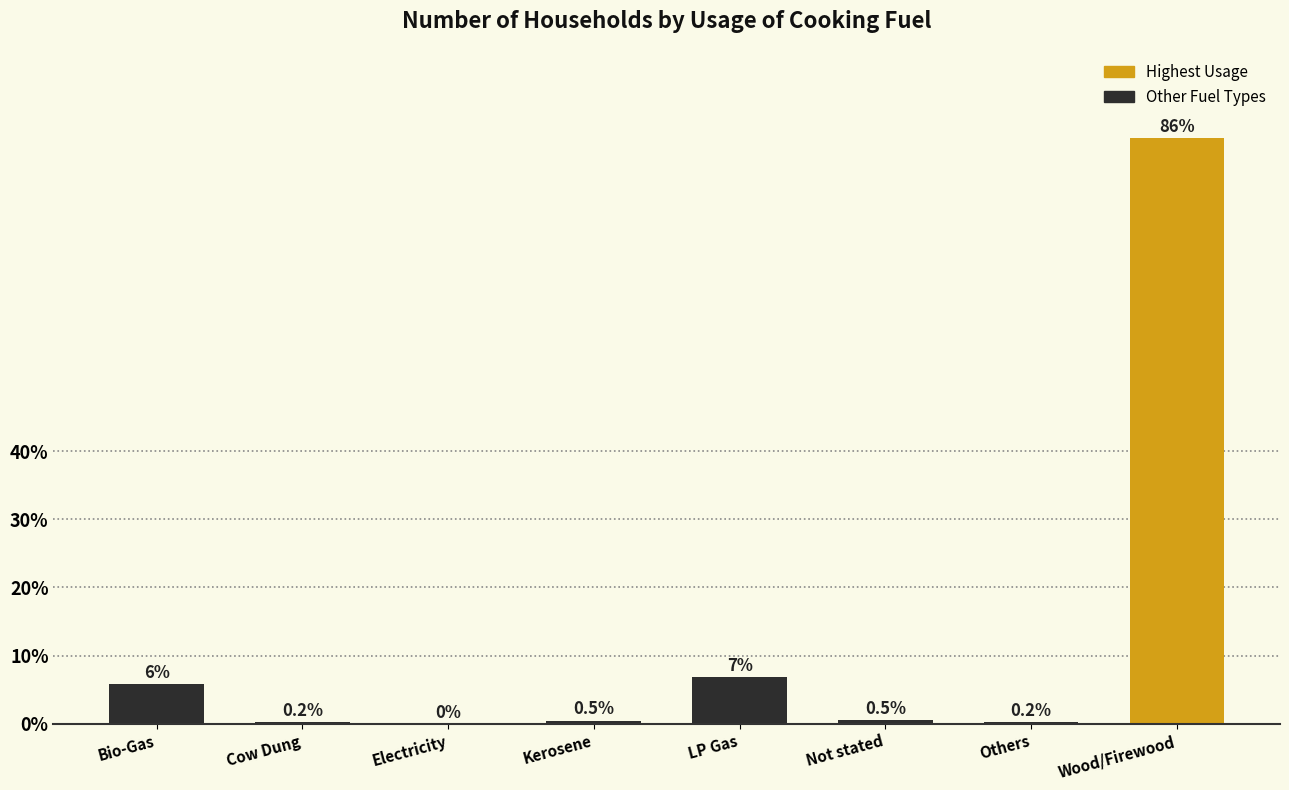

What is the ratio of the value at LP Gas to the value at Others?

35.6